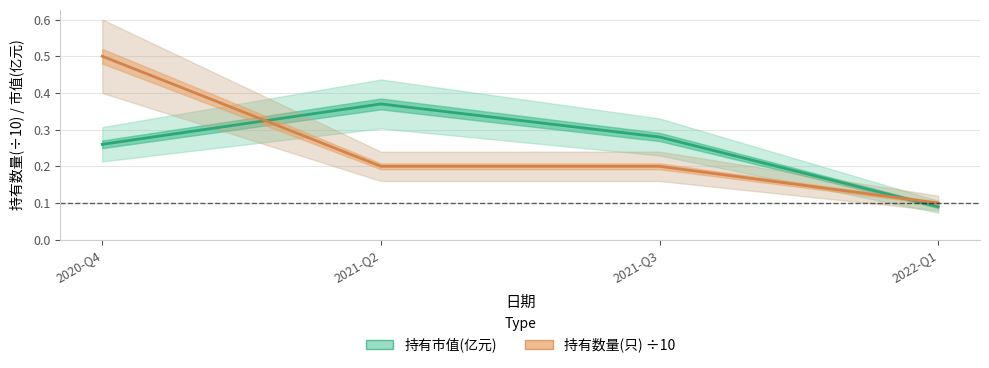

What is the smallest value displayed?

0.1